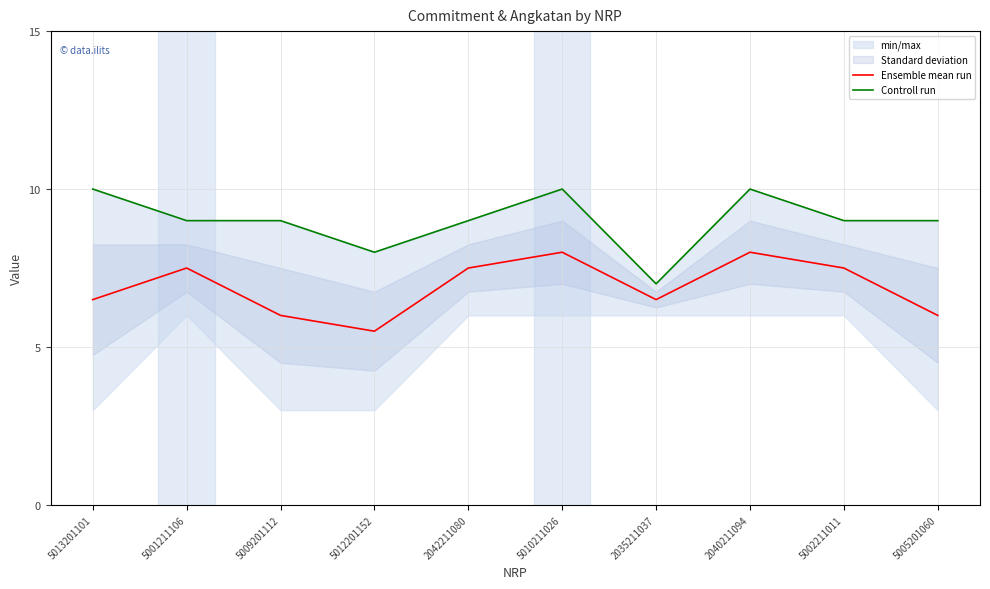

At how many categories does at least one series exceed 8?

8